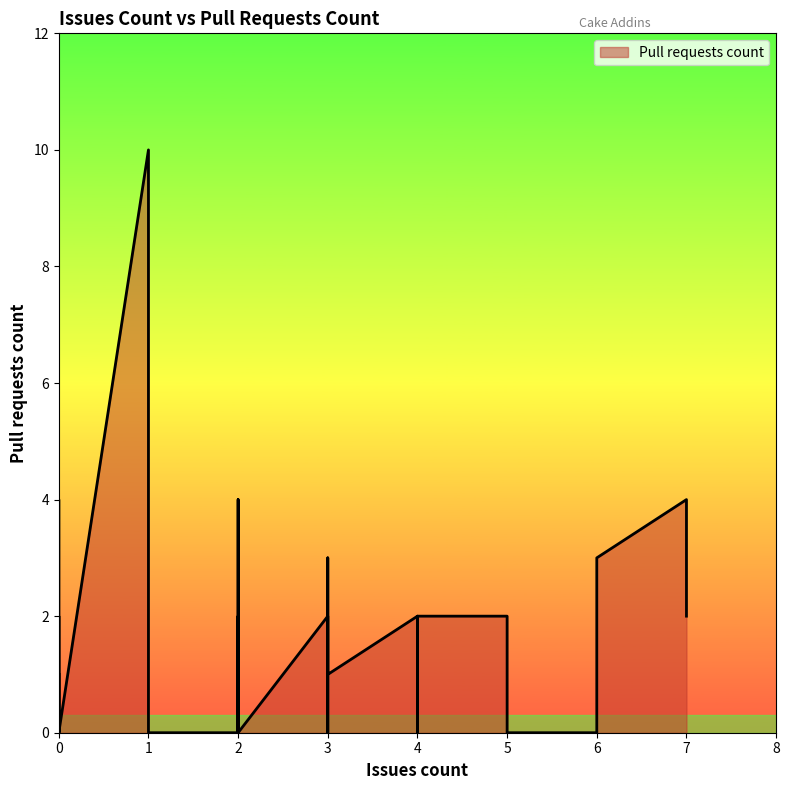

How many positive values are there?

22